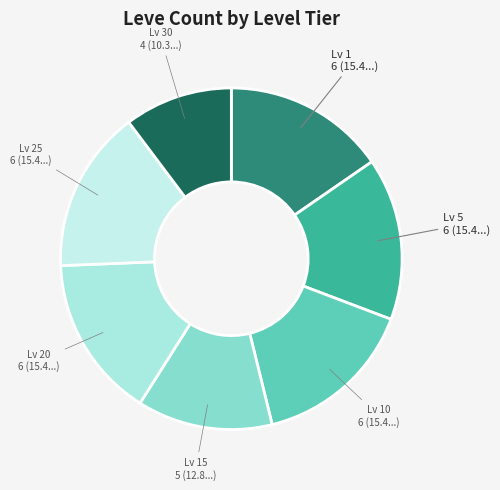

How many segments does this pie chart have?

7